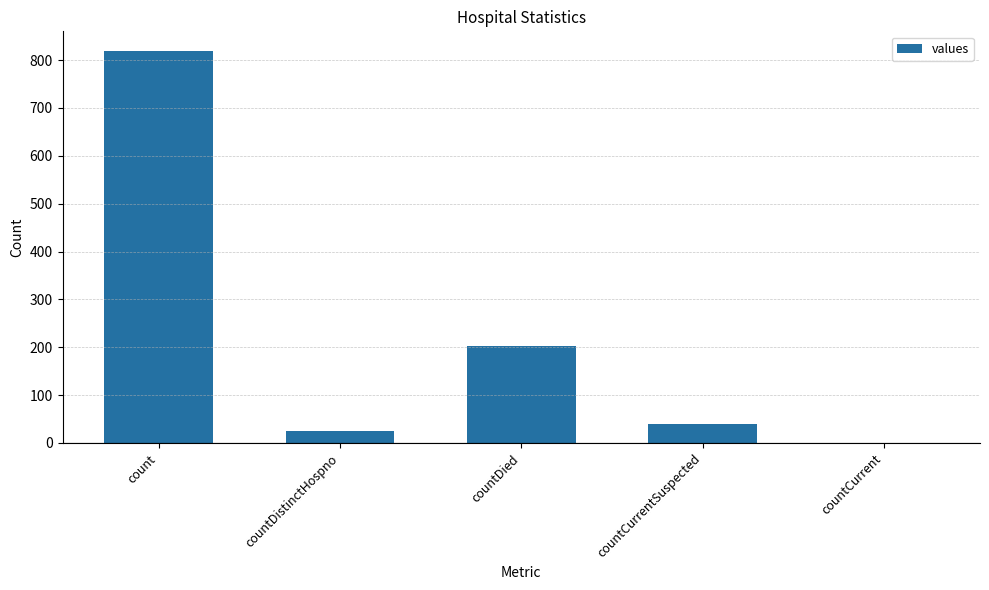

True or false: the data shows 202 at countDied.

True